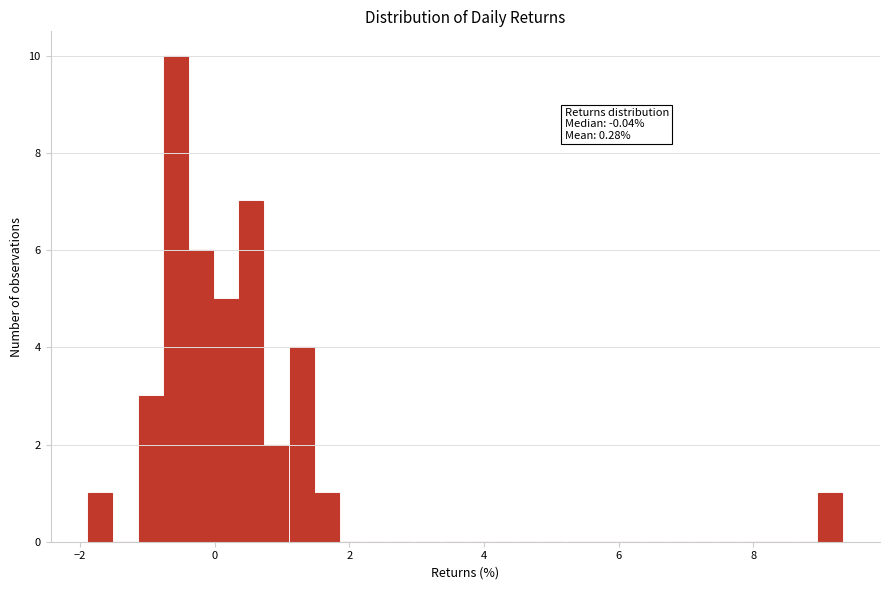

Around what value on the x-axis is the tallest bar? Give the approximate position of its centre, as read against the axis.

-0.6